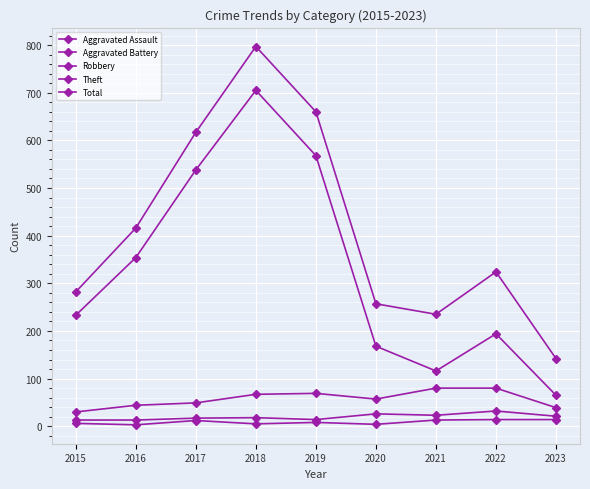

Reading right to left, transcribe all the data shown in this chart.

Aggravated Assault: 14	14	13	4	8	5	12	3	6
Aggravated Battery: 21	32	23	26	14	18	17	13	13
Robbery: 39	80	80	57	69	67	49	44	30
Theft: 65	194	116	168	568	705	538	354	233
Total: 142	324	235	257	660	797	617	416	282